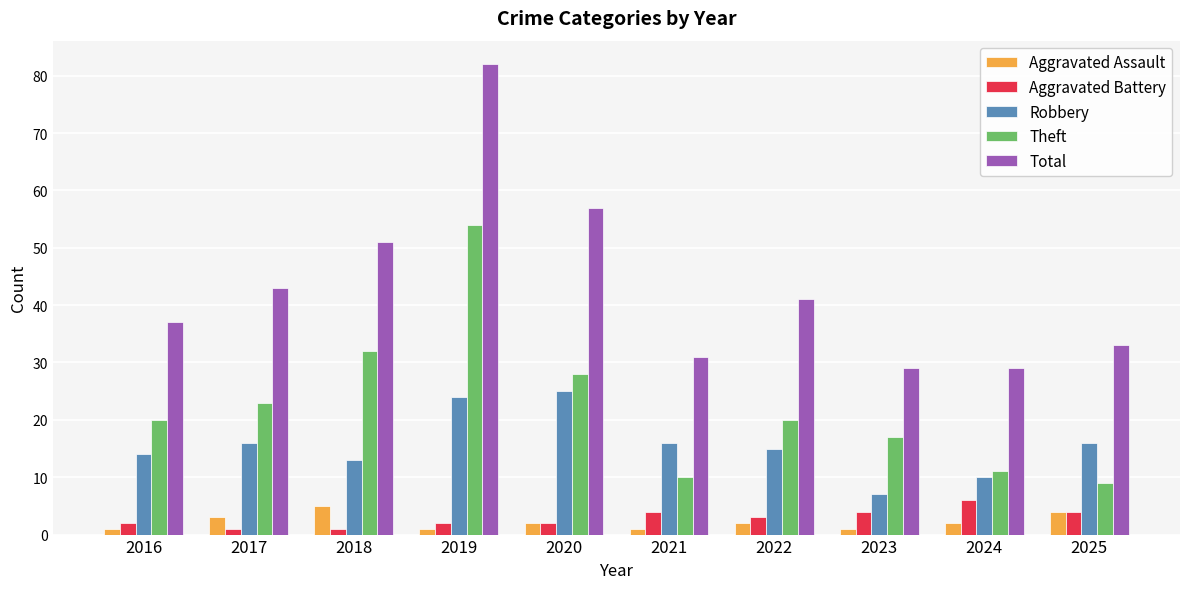

What are all the series names shown in the legend?

Aggravated Assault, Aggravated Battery, Robbery, Theft, Total